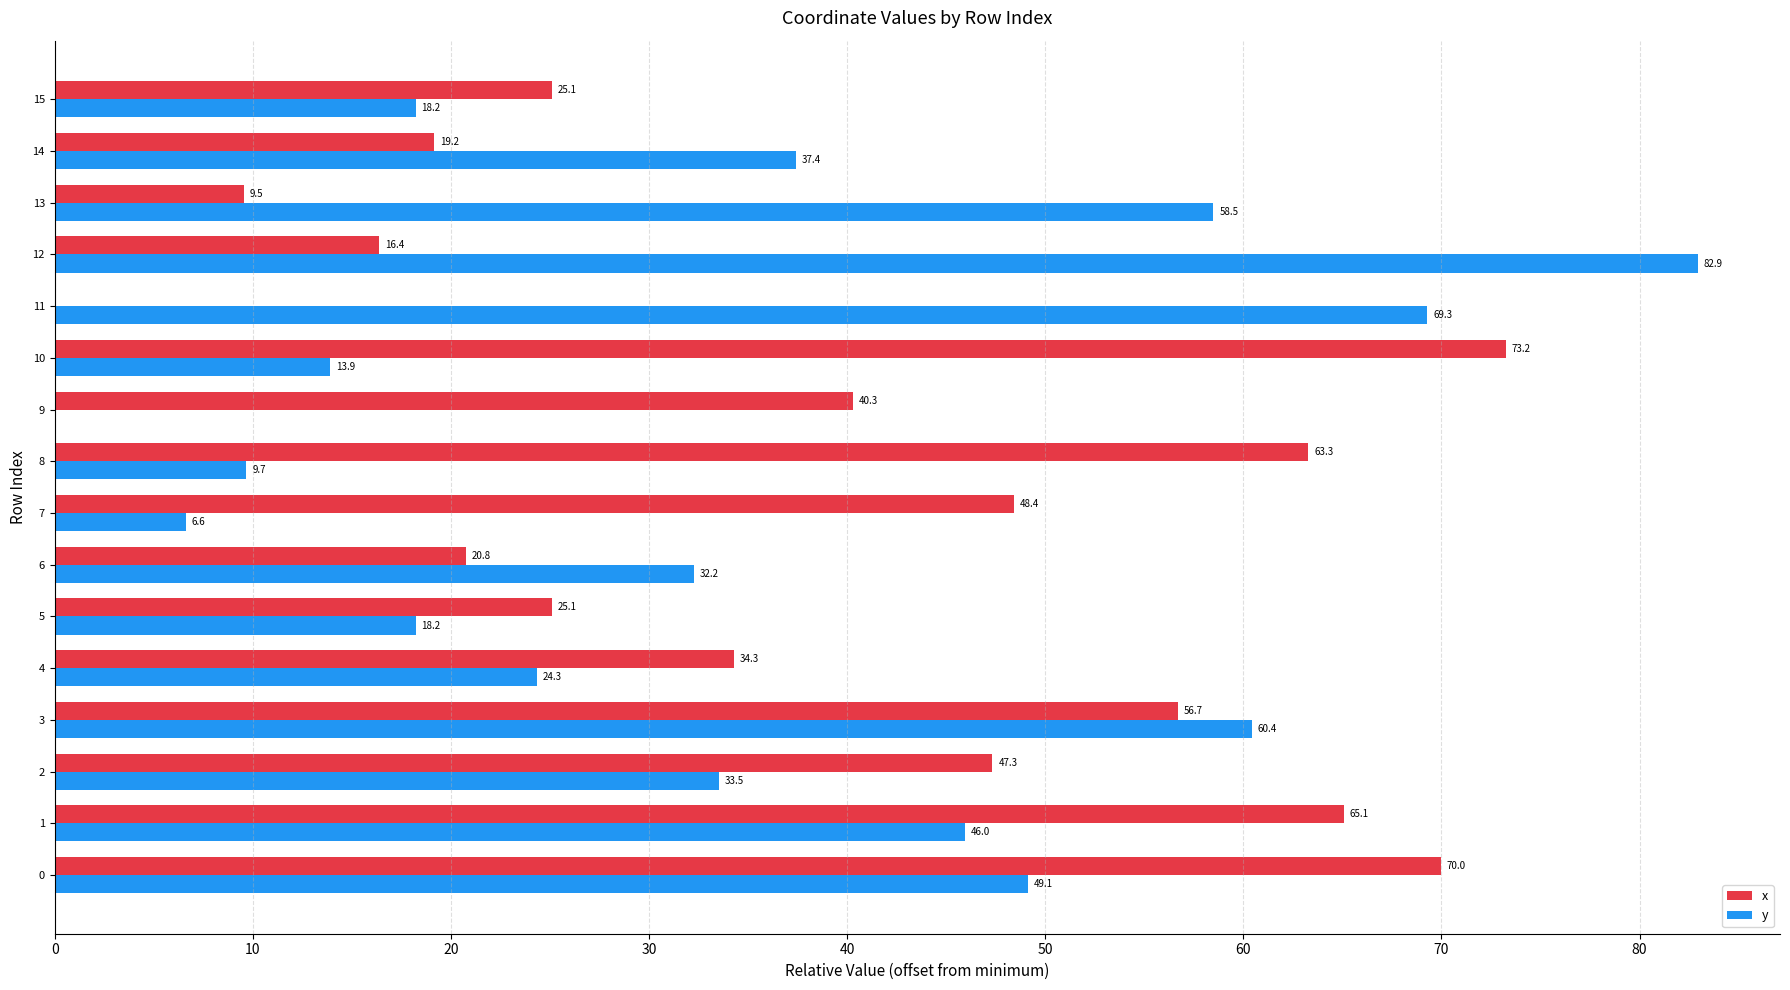

Read the x value at 10.

73.2